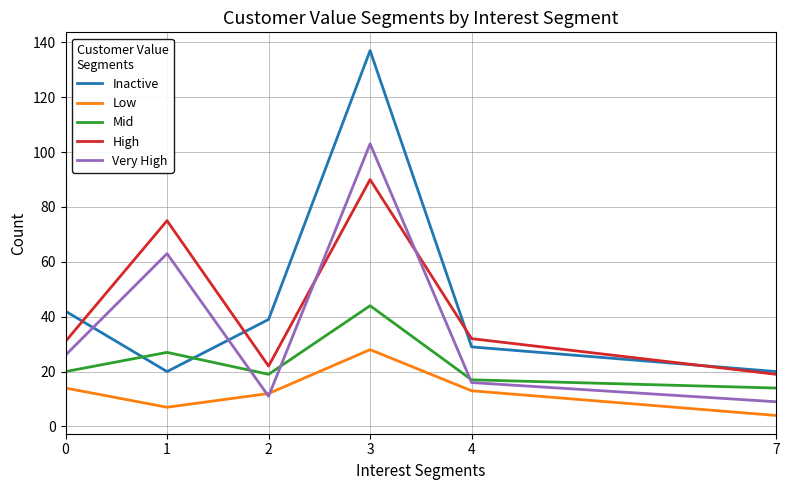

True or false: Low and Inactive intersect in this chart.

False